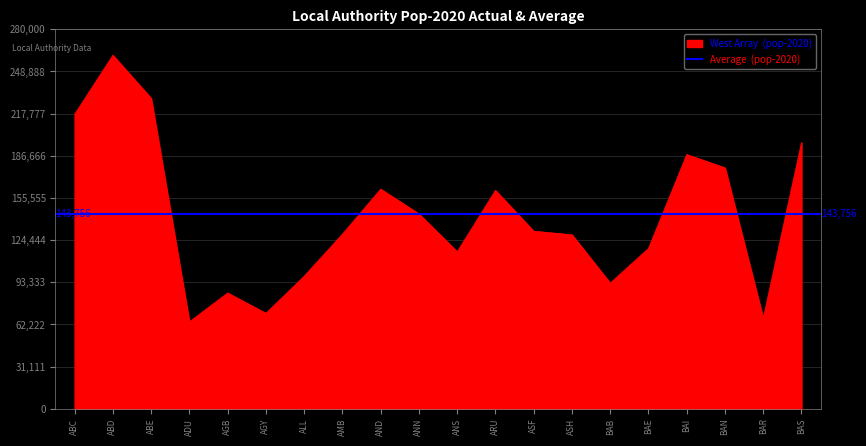

Reading left to right, list all the values displayed in this chart.

217232	260780	229060	64187	85430	70440	97831	128829	162056	143756	115820	161123	131018	128337	92735	118280	187558	177760	66726	196357